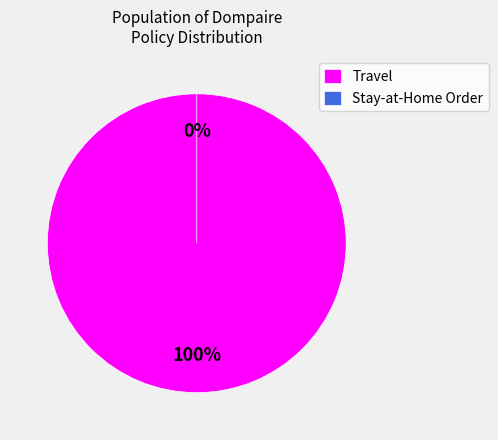

Rank the categories by value from highest to lowest.

Travel, Stay-at-Home Order